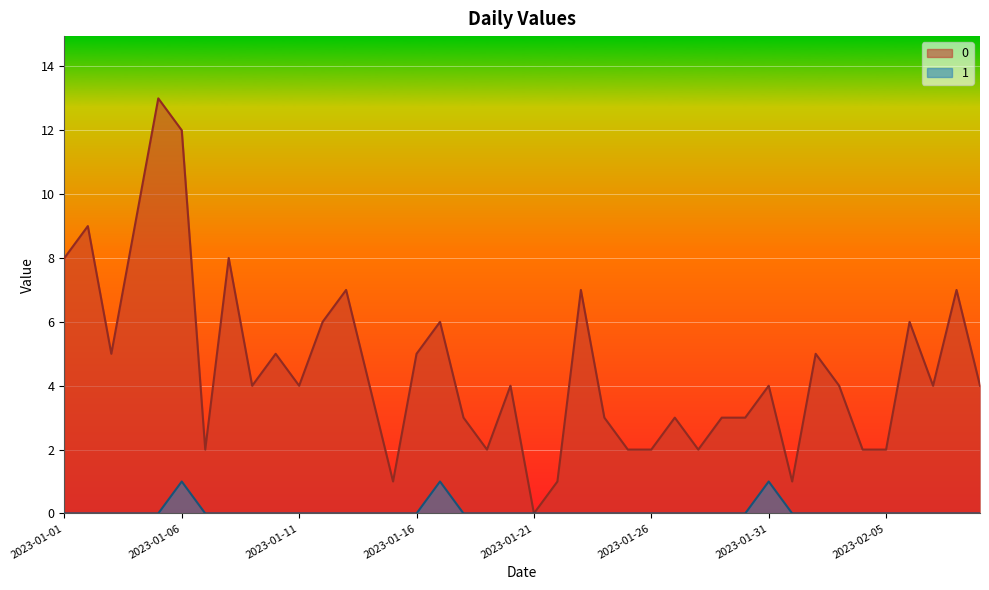

Reading right to left, transcribe all the data shown in this chart.

0: 4	7	4	6	2	2	4	5	1	4	3	3	2	3	2	2	3	7	1	0	4	2	3	6	5	1	4	7	6	4	5	4	8	2	12	13	9	5	9	8
1: 0	0	0	0	0	0	0	0	0	1	0	0	0	0	0	0	0	0	0	0	0	0	0	1	0	0	0	0	0	0	0	0	0	0	1	0	0	0	0	0